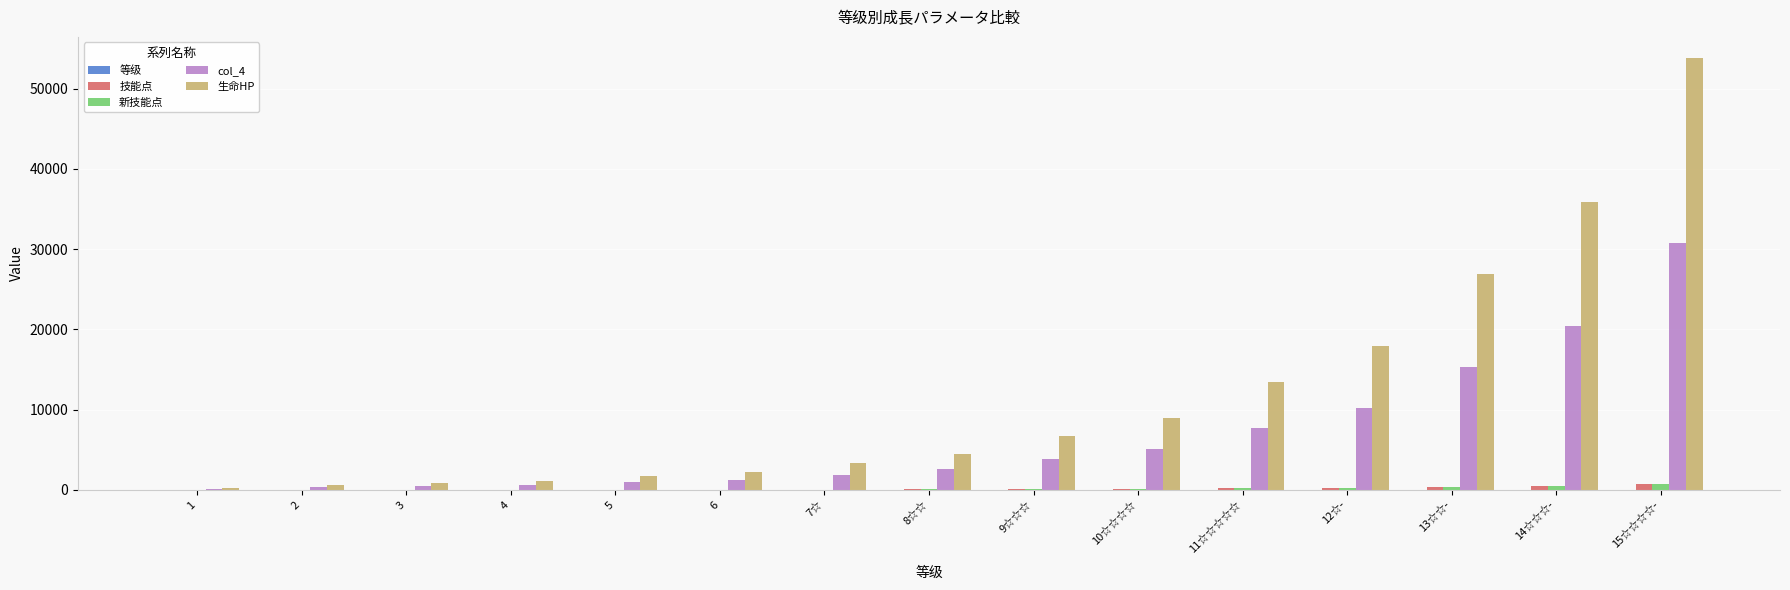

What is the maximum value for 生命HP?

53760